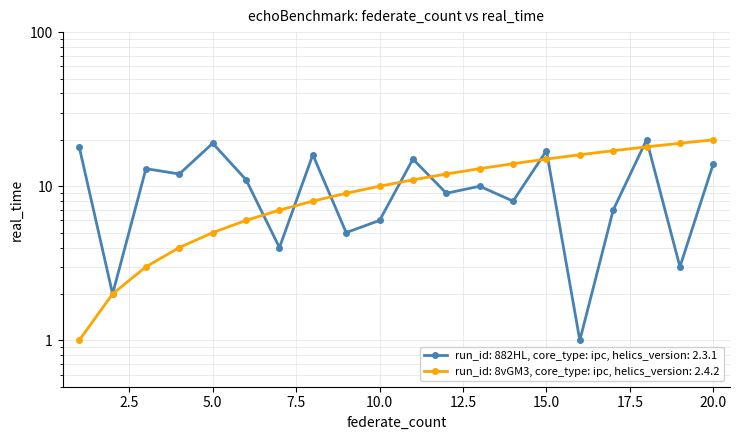

At how many categories does at least one series exceed 12?

13